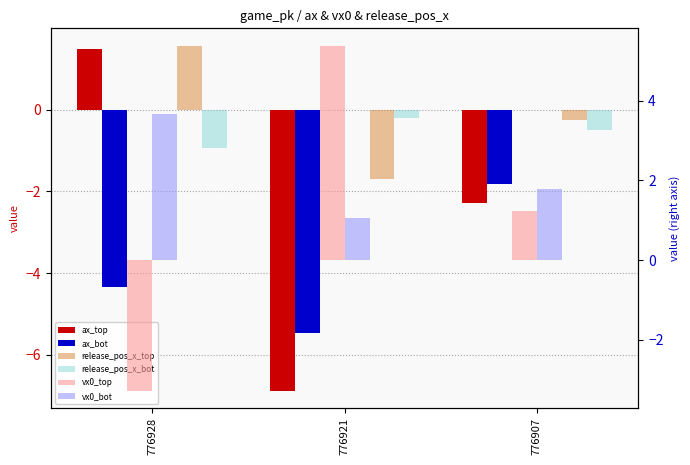

True or false: release_pos_x_top has a value of -2.9 at 776921.

False